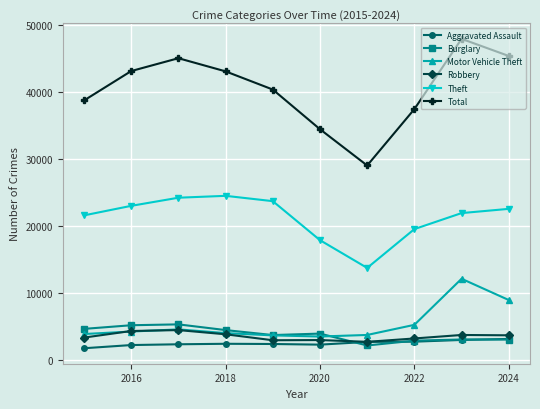

How many data points does each series have?

10